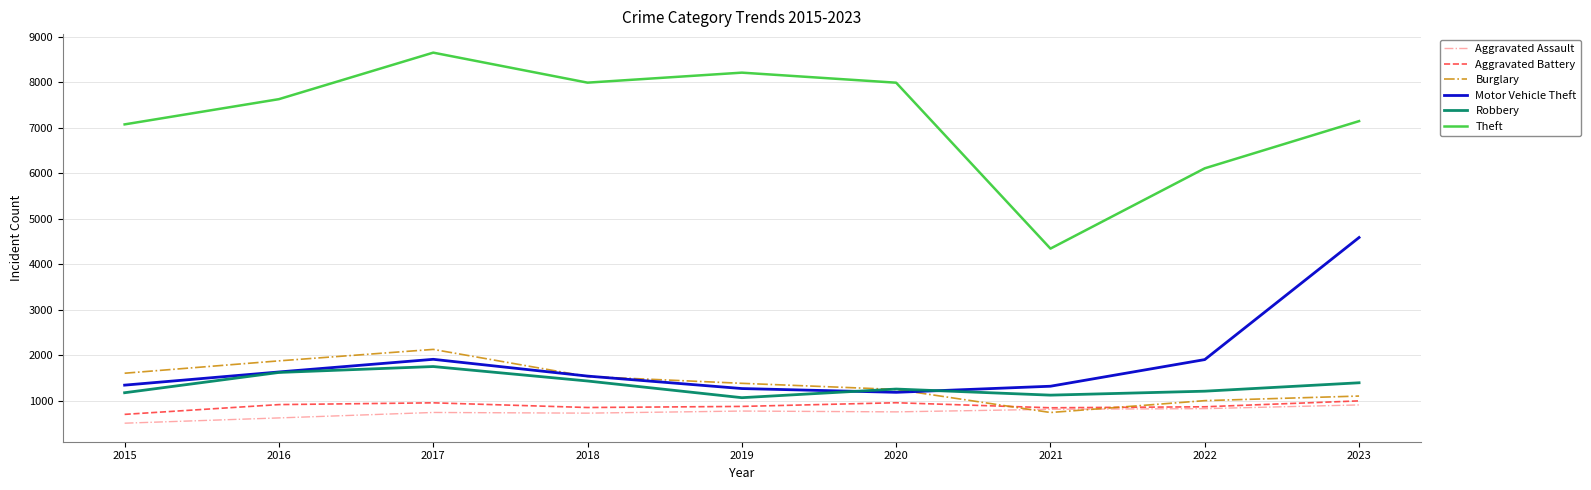

In Aggravated Assault, how many points are lower than both neighbors (excluding endpoints)?

2